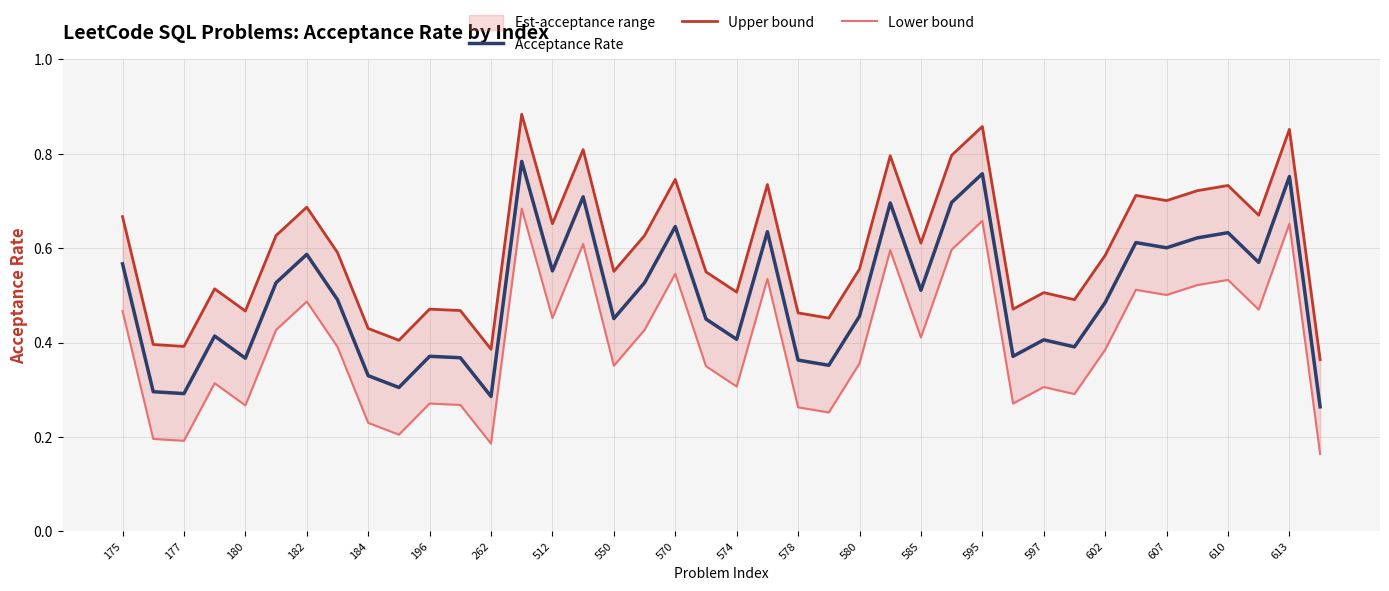

Is it true that Acceptance Rate equals 0.5 at 184?

False